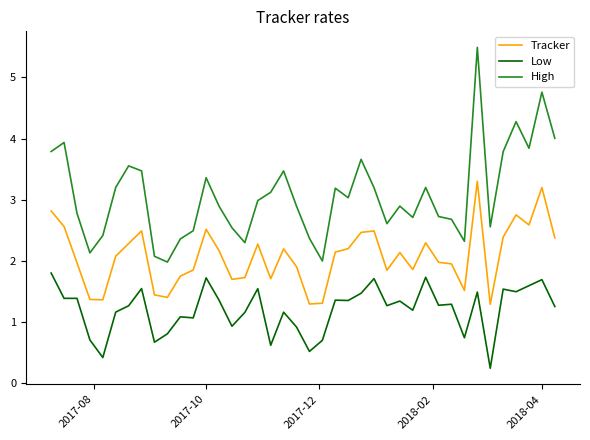

List the series in order of their overall mean, lowest first.

Low, Tracker, High